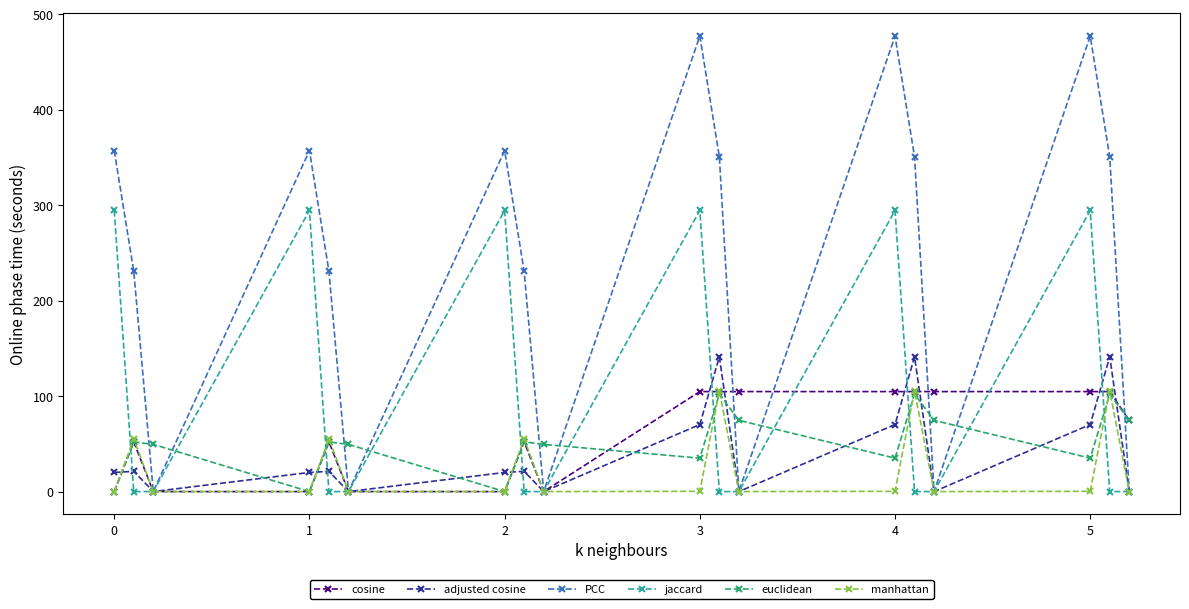

At how many categories does at least one series exceed 268?

9